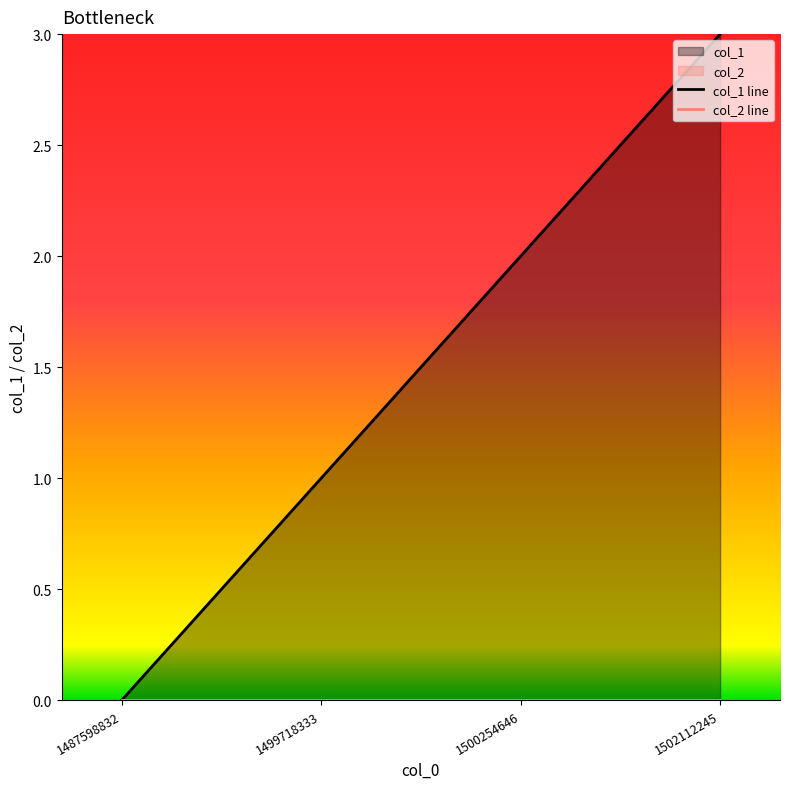

List the labels in order of col_1 line value, smallest first.

1487598832, 1499718333, 1500254646, 1502112245